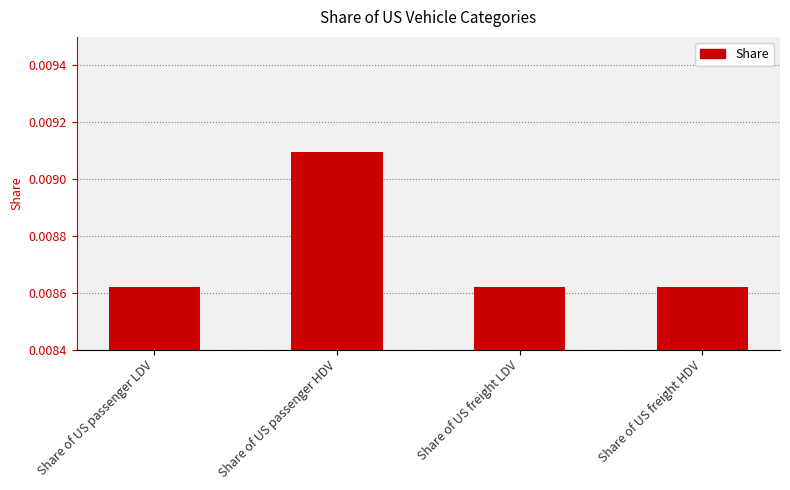

How many distinct data groups are displayed?

1